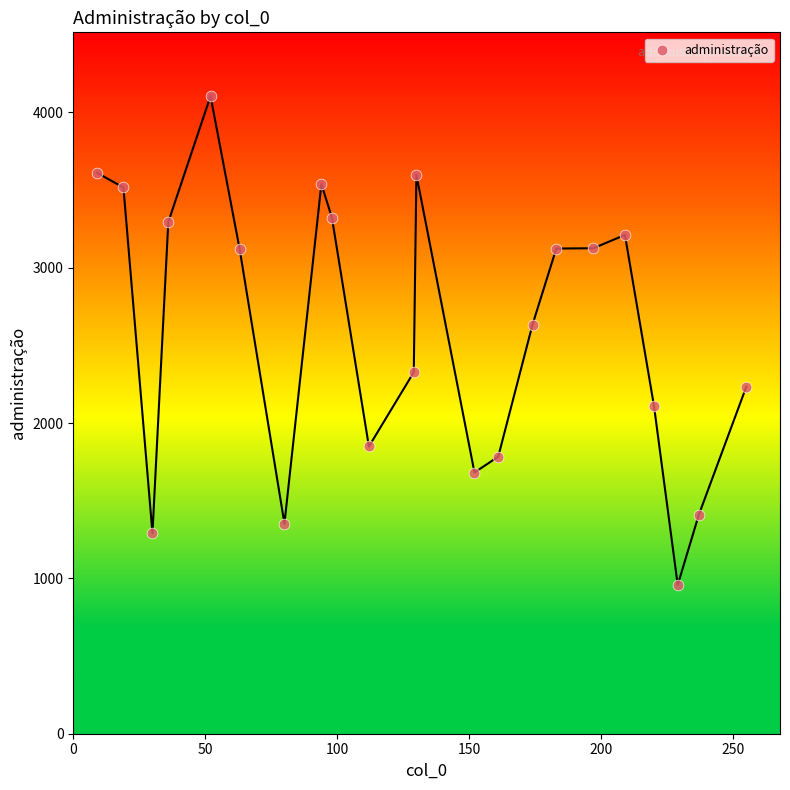

What is the range of Y values (max minus min)?

3147.0